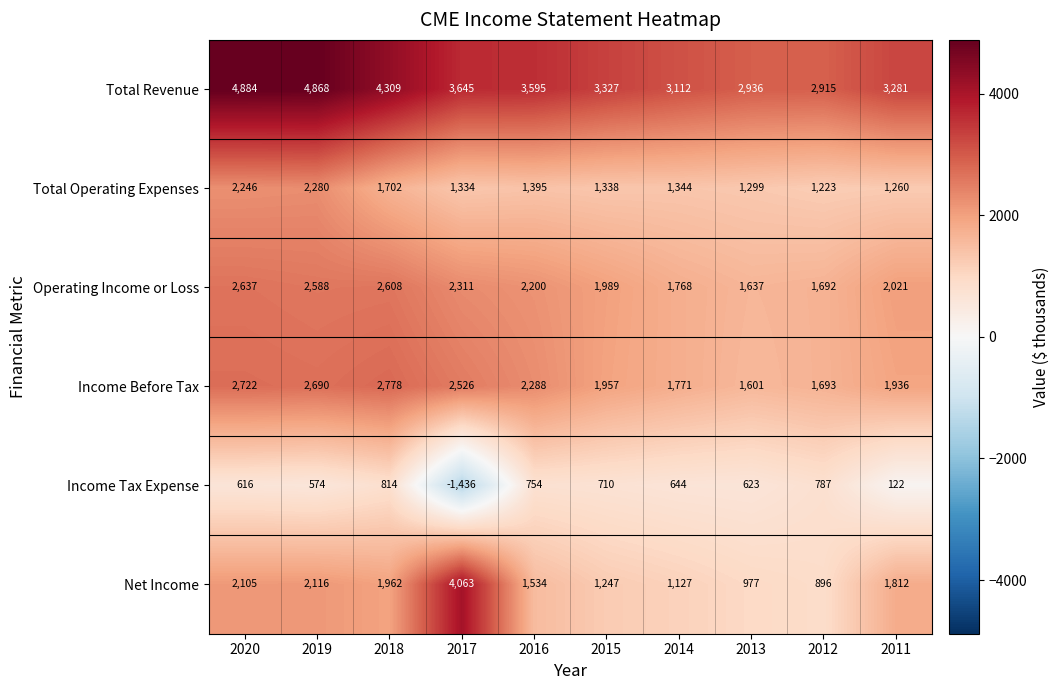

What is the difference between the highest and lowest values at 2018?

3495